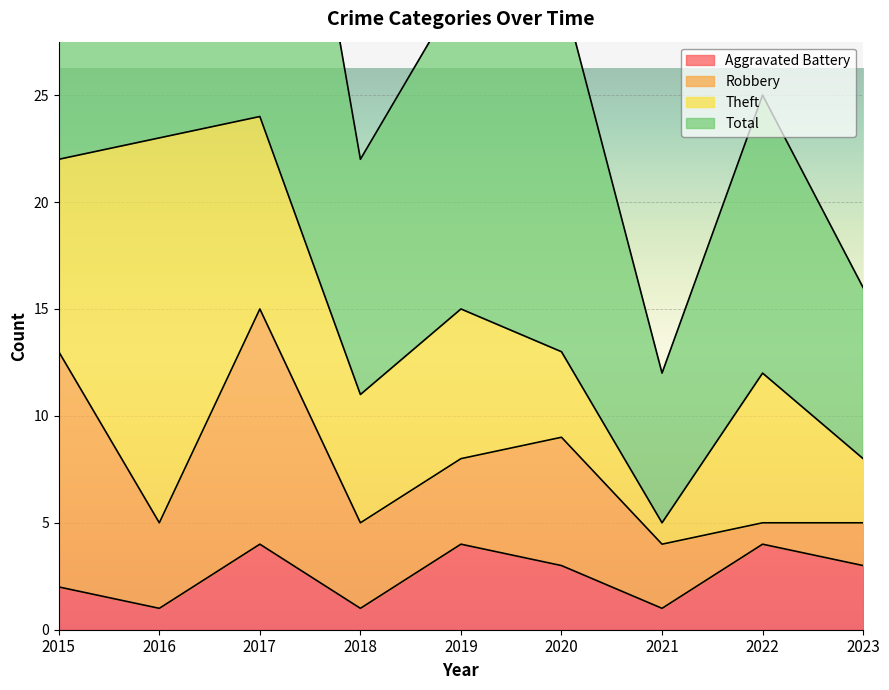

Is it true that Aggravated Battery equals 6 at 2022?

False